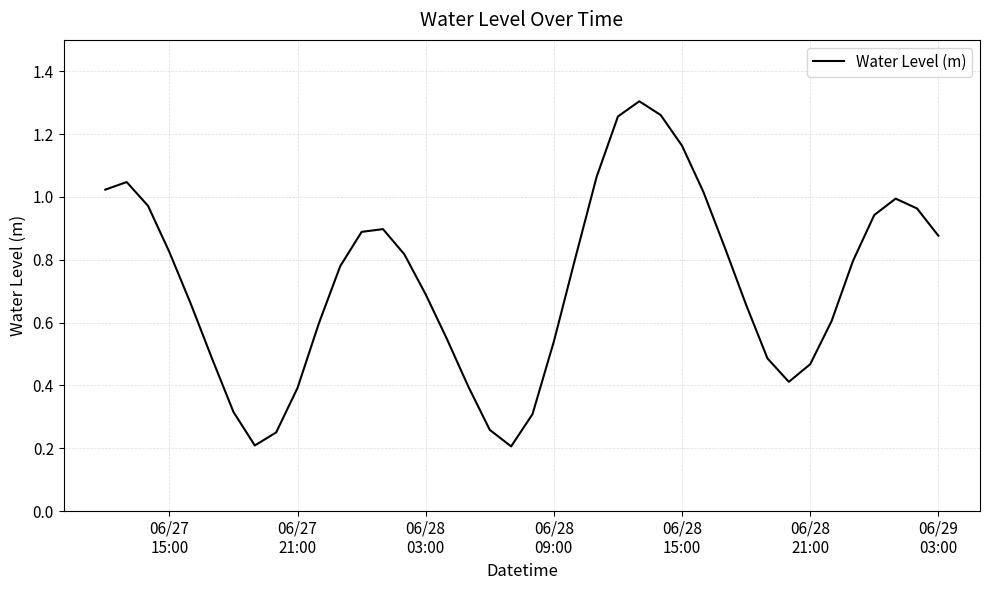

What is the difference between the second highest and minimum values?

1.1